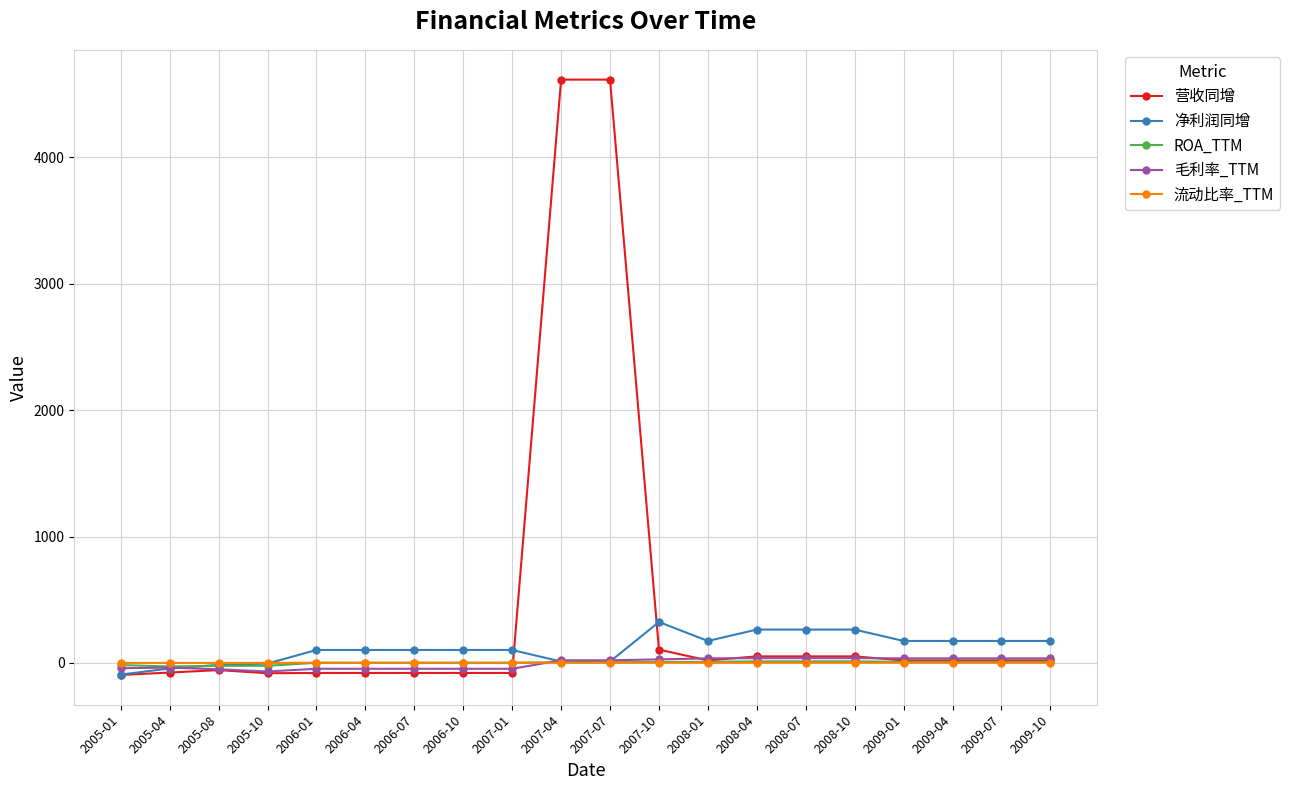

What is the maximum value shown in the chart?

4614.7